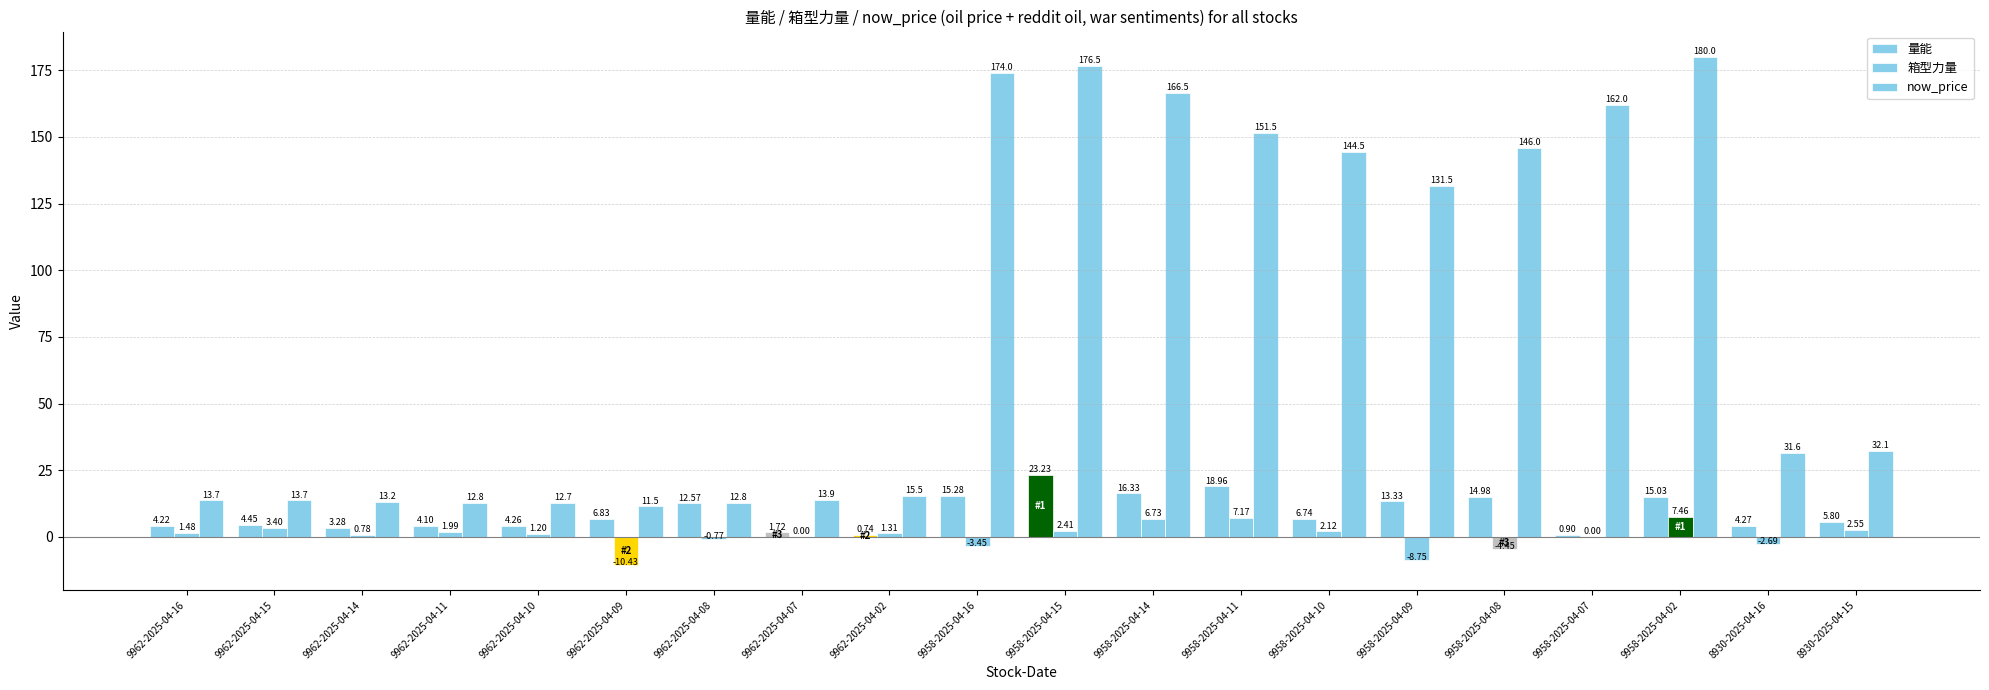

Rank the series by their maximum value, from lowest to highest.

箱型力量, 量能, now_price